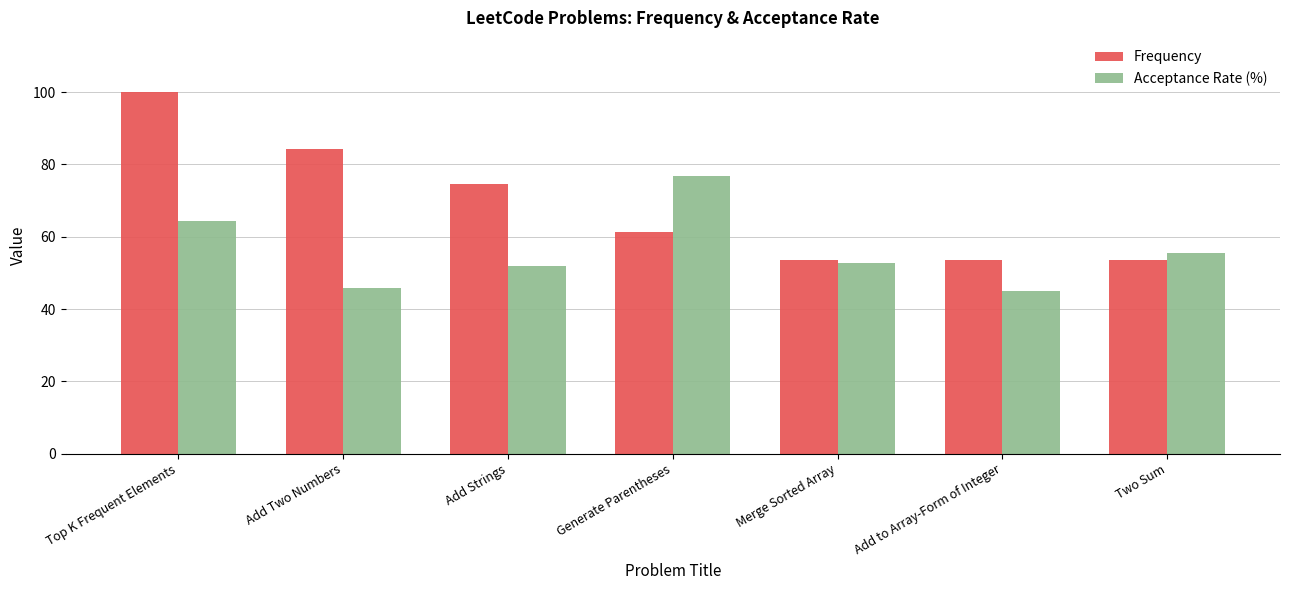

At which label does Frequency first exceed 61?

Top K Frequent Elements